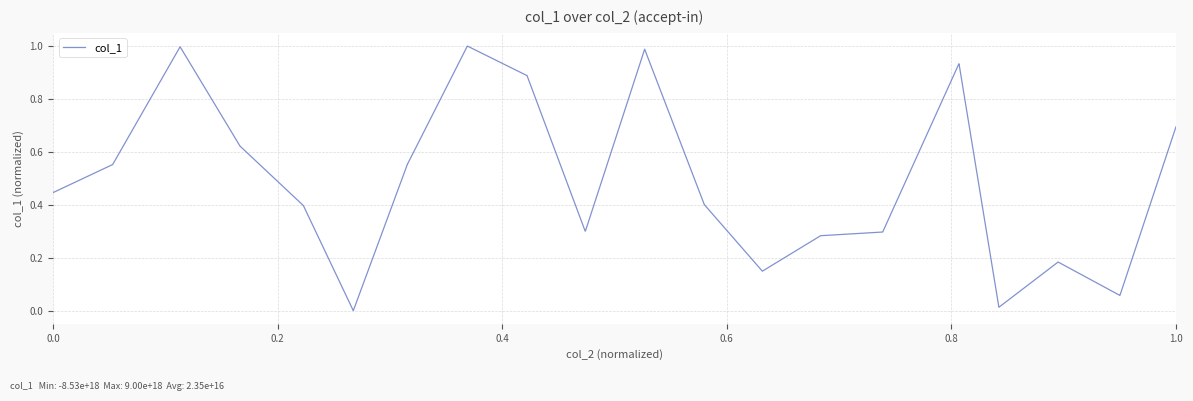

How many lines are shown in the chart?

1